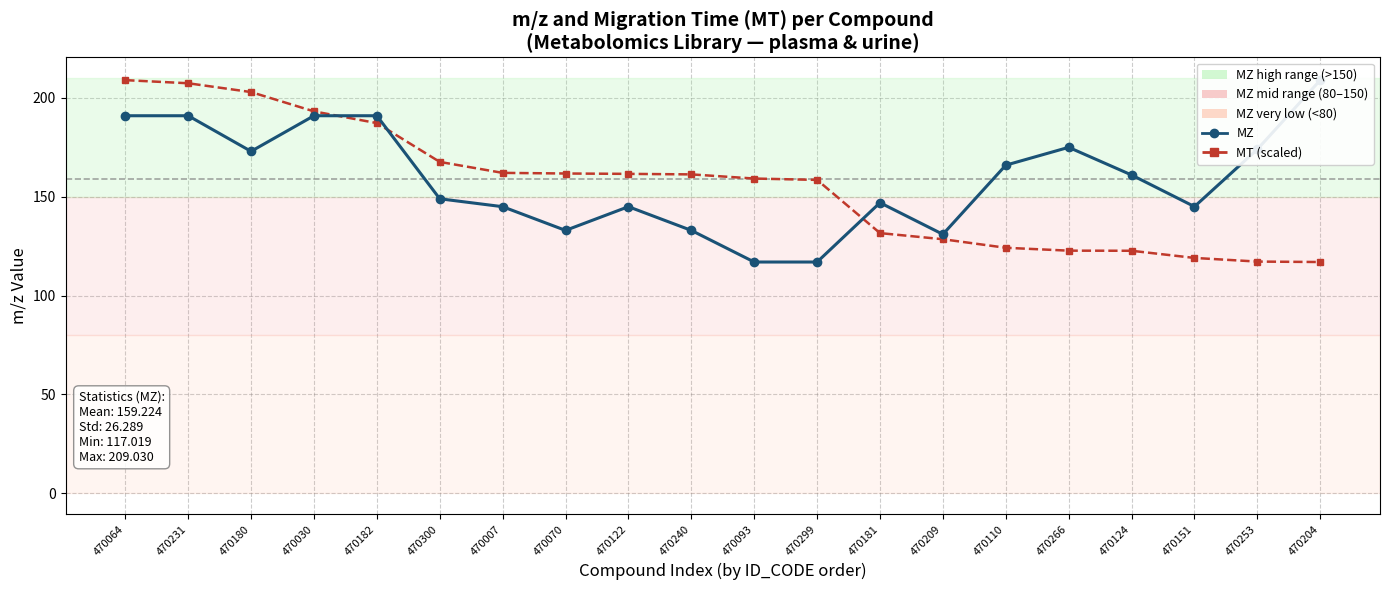

What is the value of the MT (scaled) point at the 14th from the left?

128.6